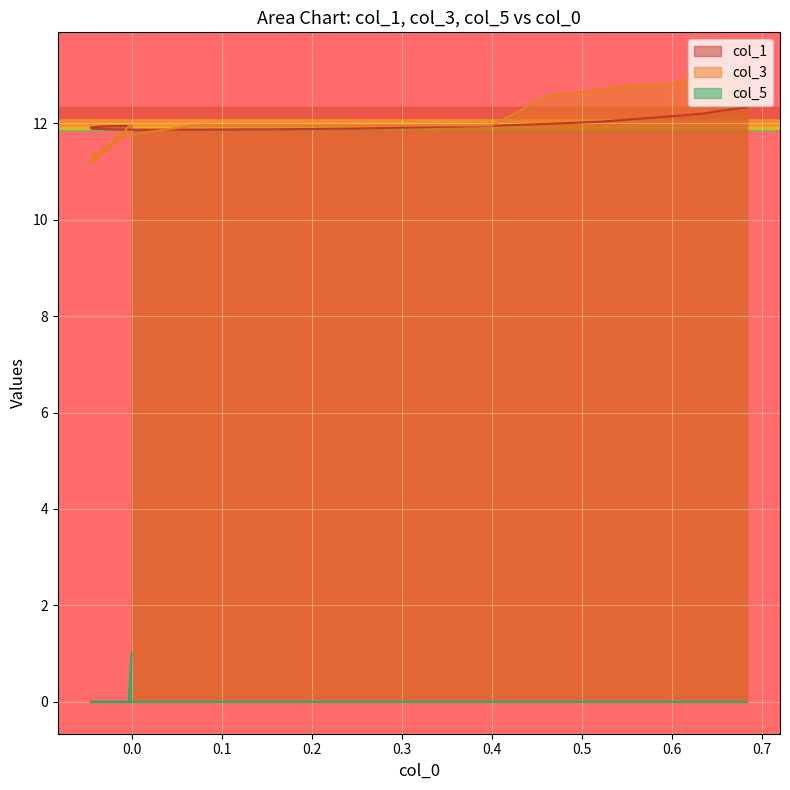

Rank the series at 11 from highest to lowest value.

col_1, col_3, col_5